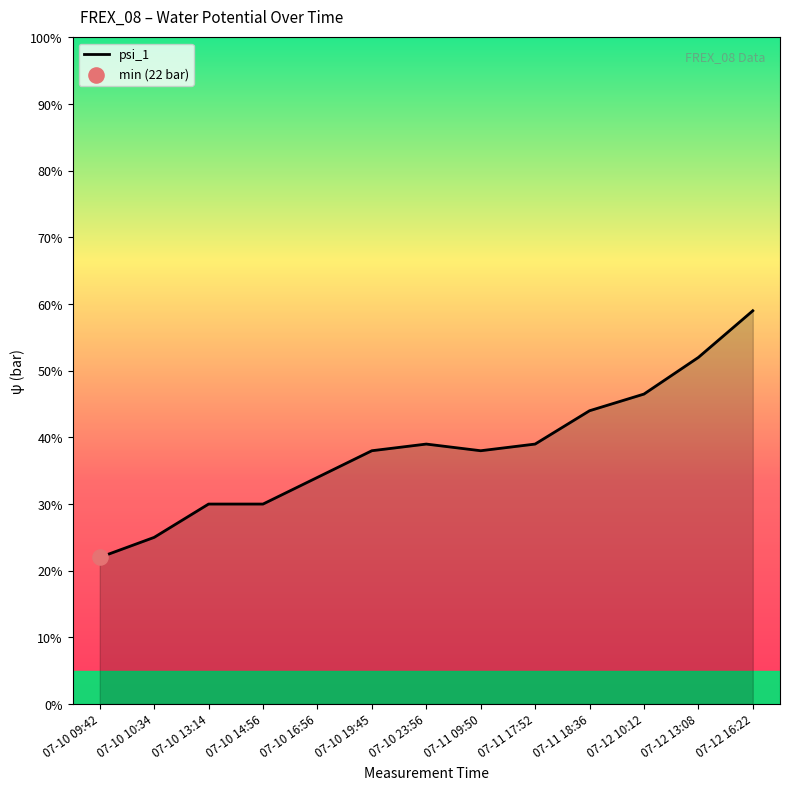

Approximately how many times larger is the value at 07-10 10:34 compared to 07-11 18:36?

0.6